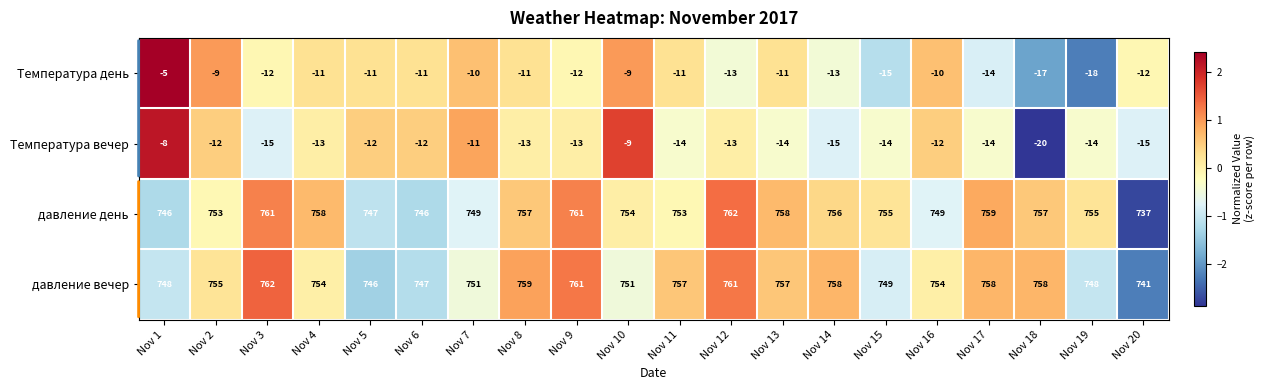

Which series has the largest total across all categories?

давление вечер